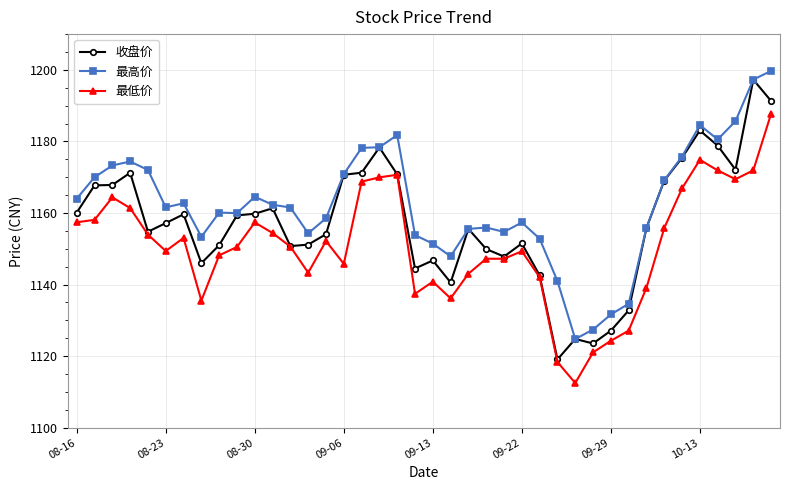

Does the chart display data point markers on the line(s)?

Yes